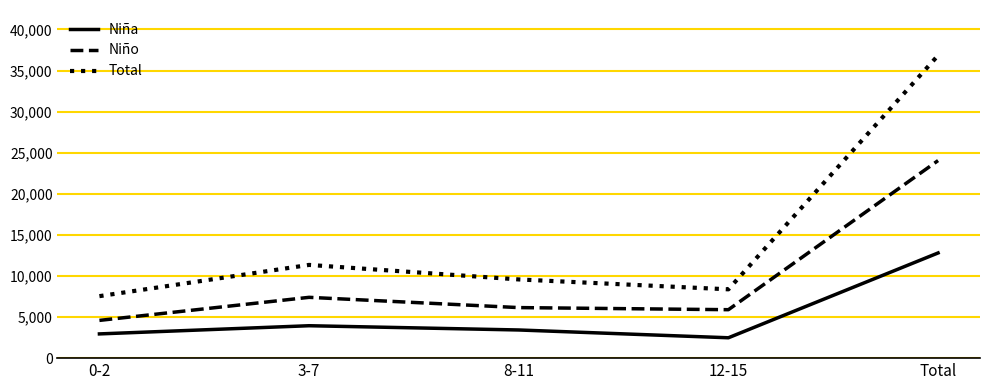

Read the Niño value at 0-2, to the nearest 100.

4600